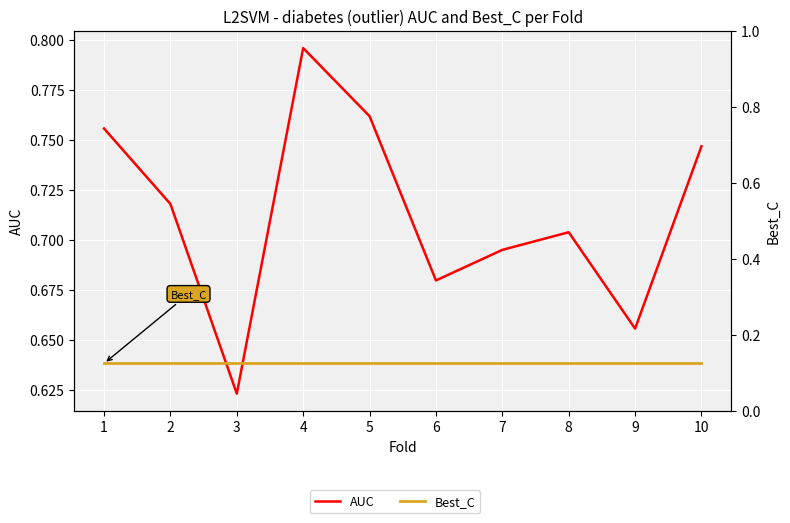

What is the spread (max minus min) of values at 3?

0.5